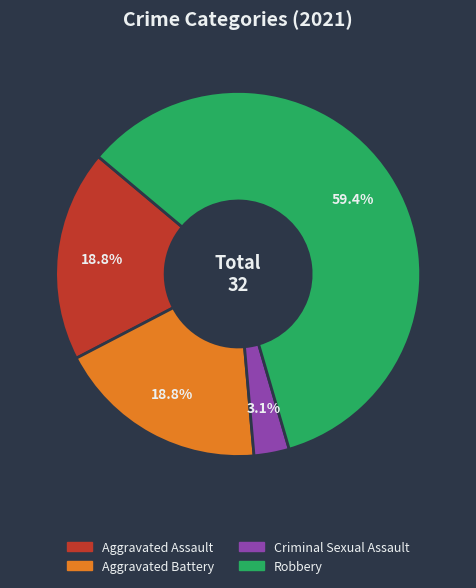

Is there any slice that represents more than half of the pie?

Yes